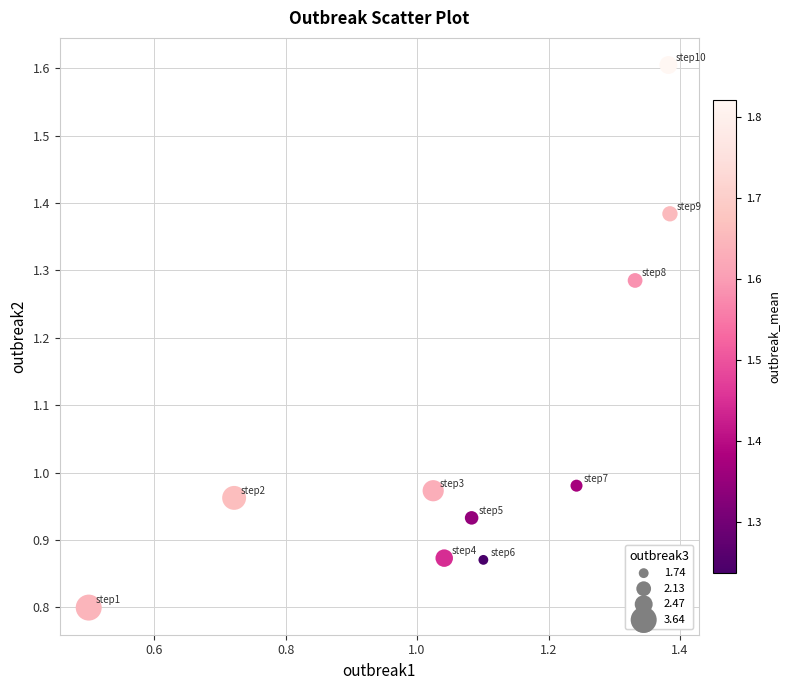

What is the average Y value?

1.1